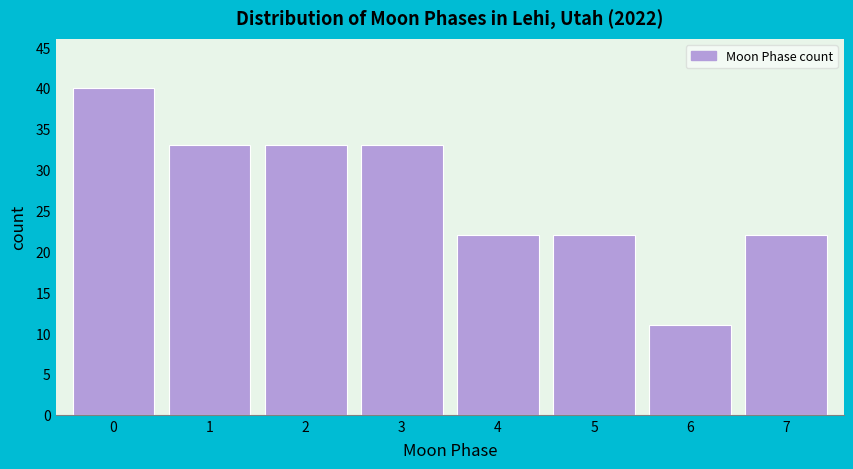

Which range on the x-axis has the tallest bar?

-0.5 to 0.5